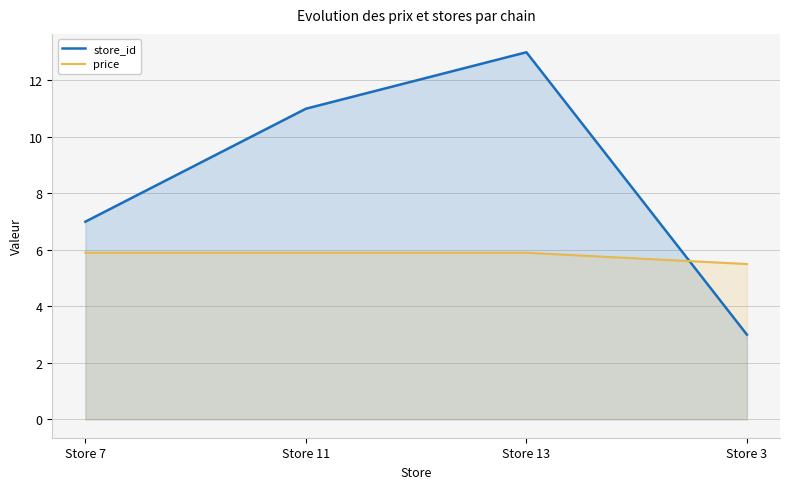

At which category is the sum across all series the highest?

Store 13